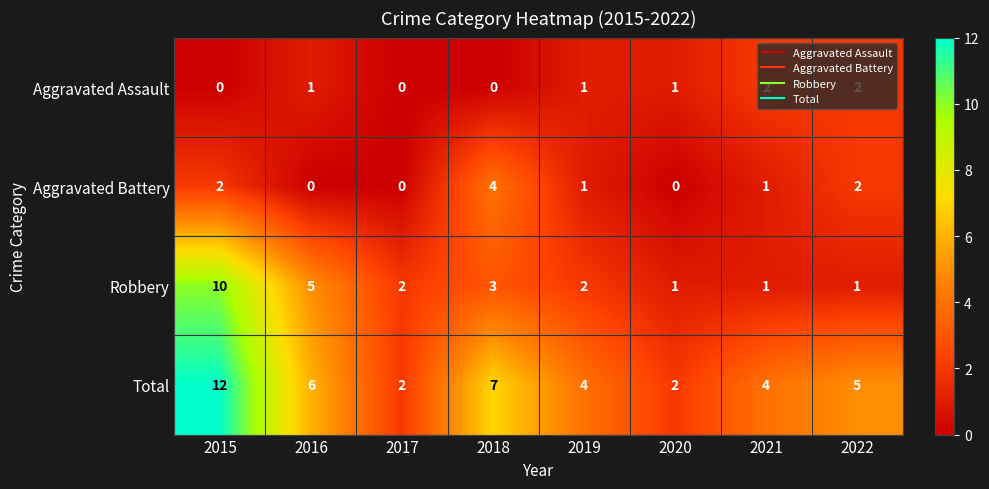

What value does the Total series have at 2018, to the nearest 5?

5